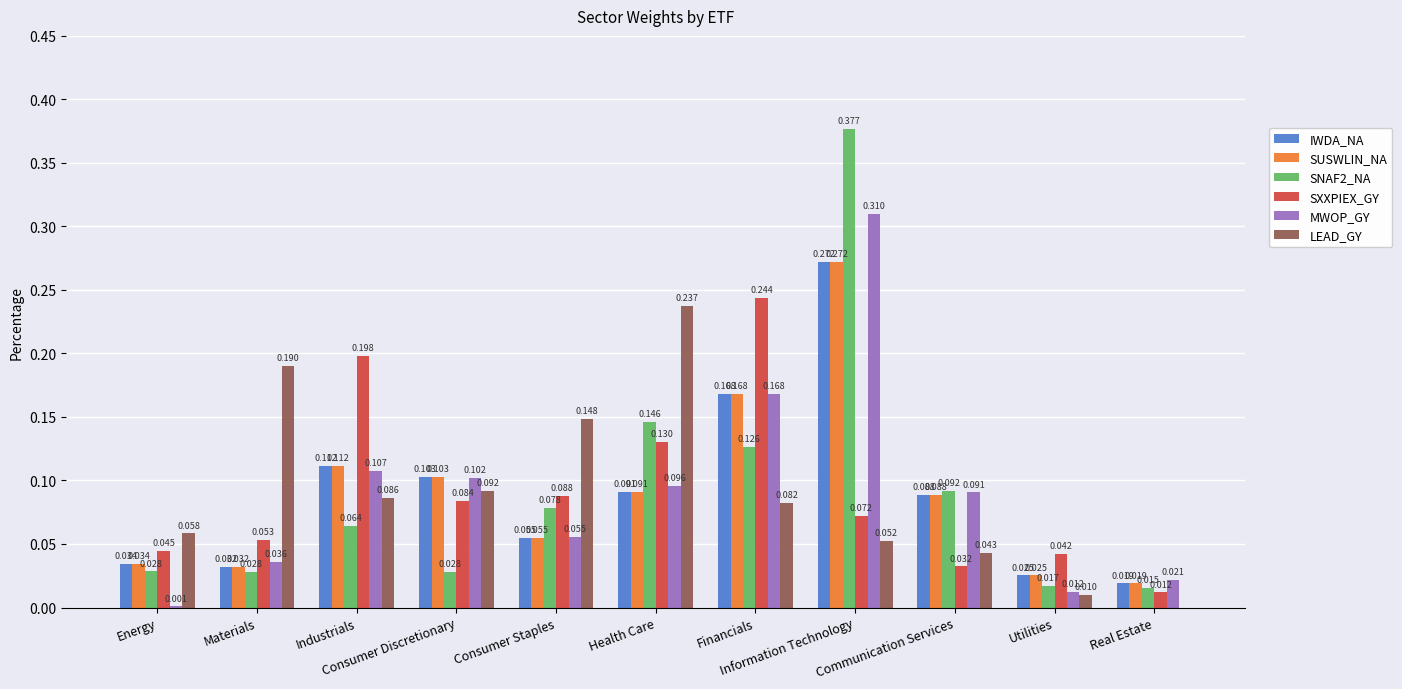

What is the total value across all series at Industrials?

0.7